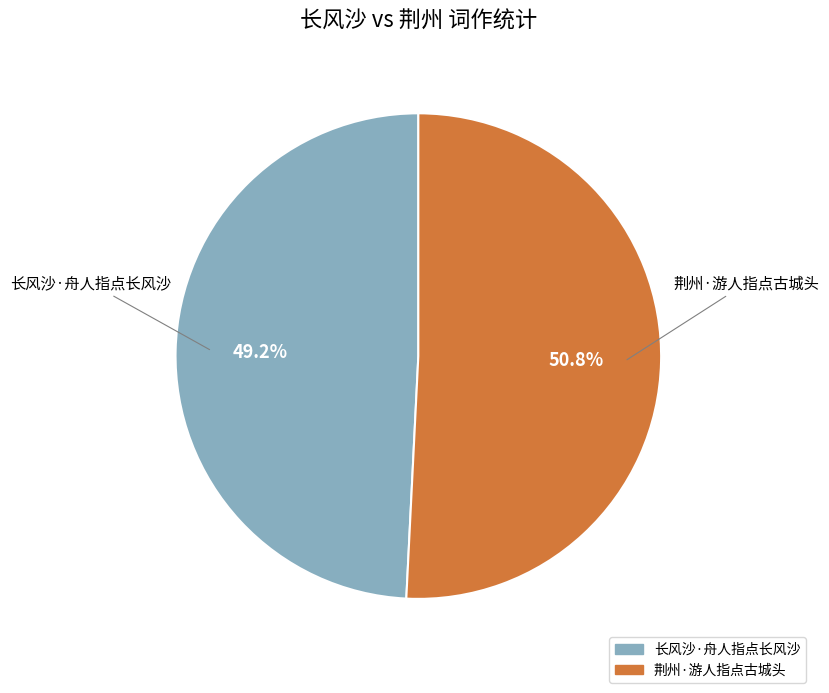

What percentage is the 长风沙·舟人指点长风沙 slice, to the nearest percent?

49%